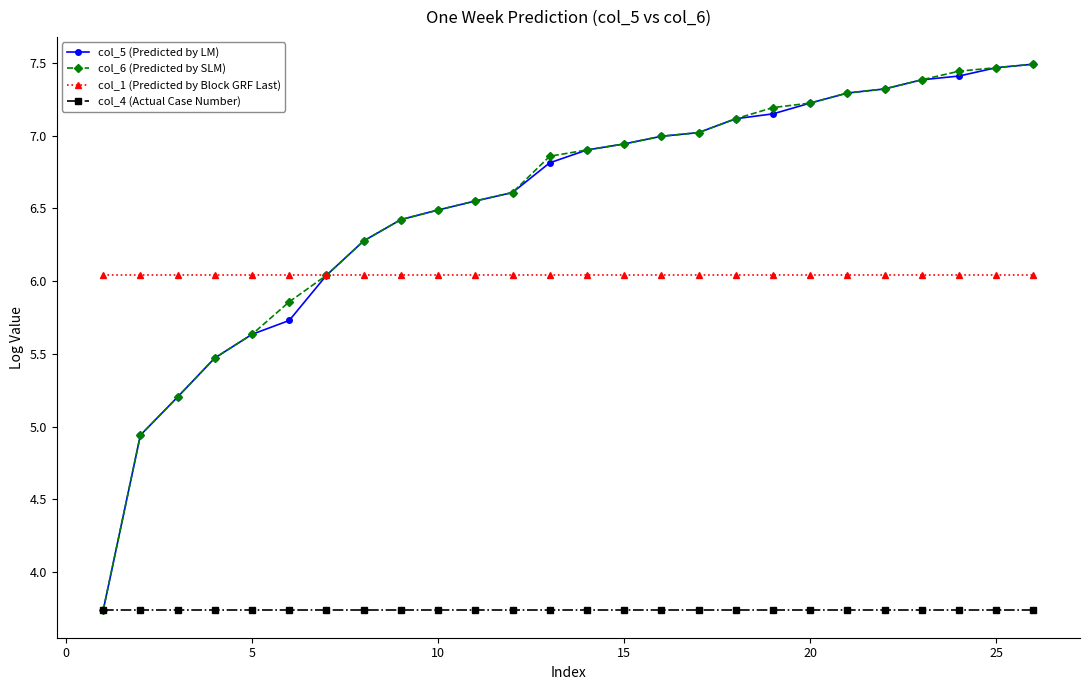

What is the value of the col_1 (Predicted by Block GRF Last) point at the 1st from the left?

6.0